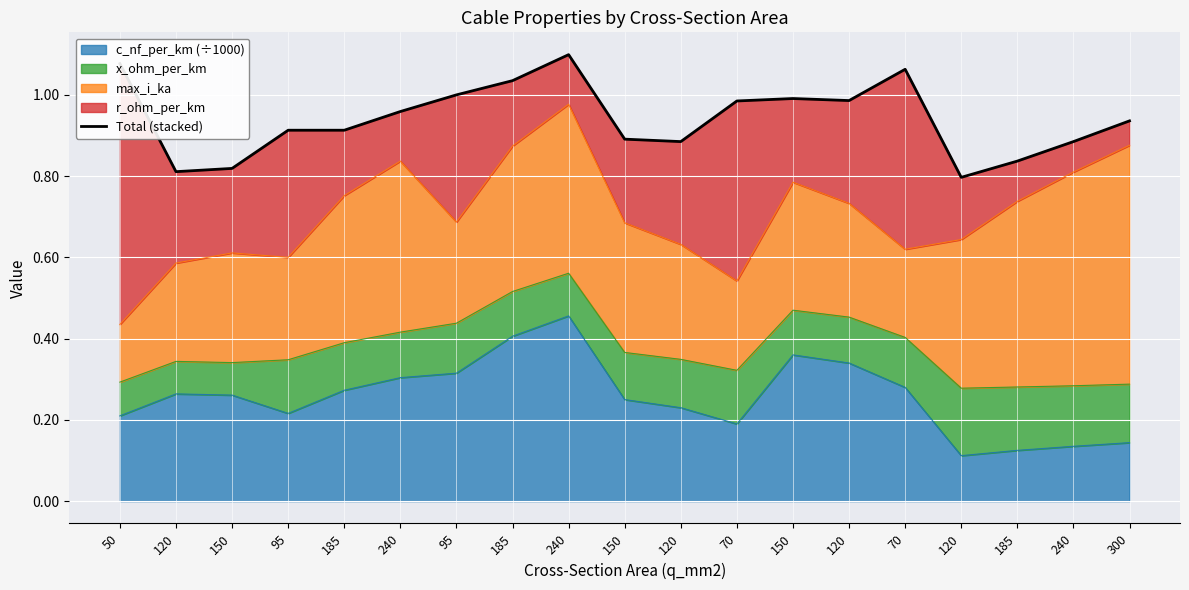

What is the smallest value displayed?

0.8